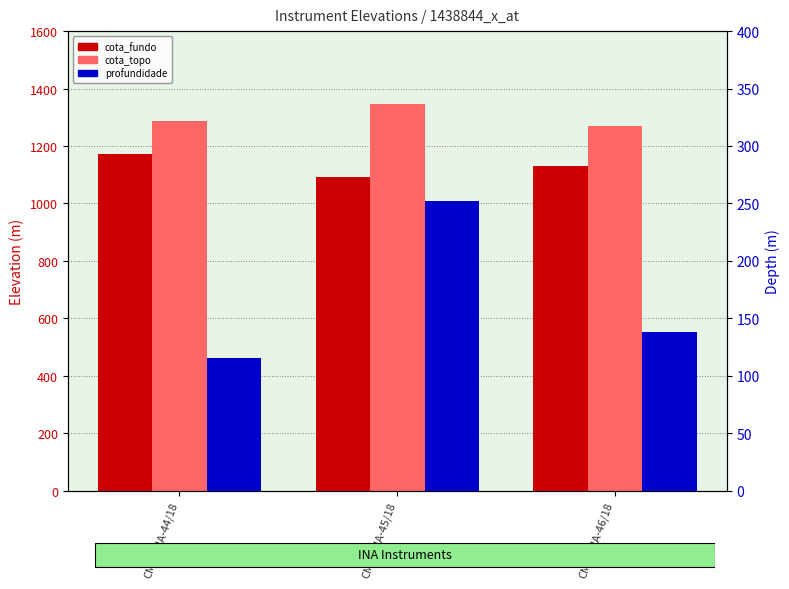

What is the minimum value shown in the chart?

115.3